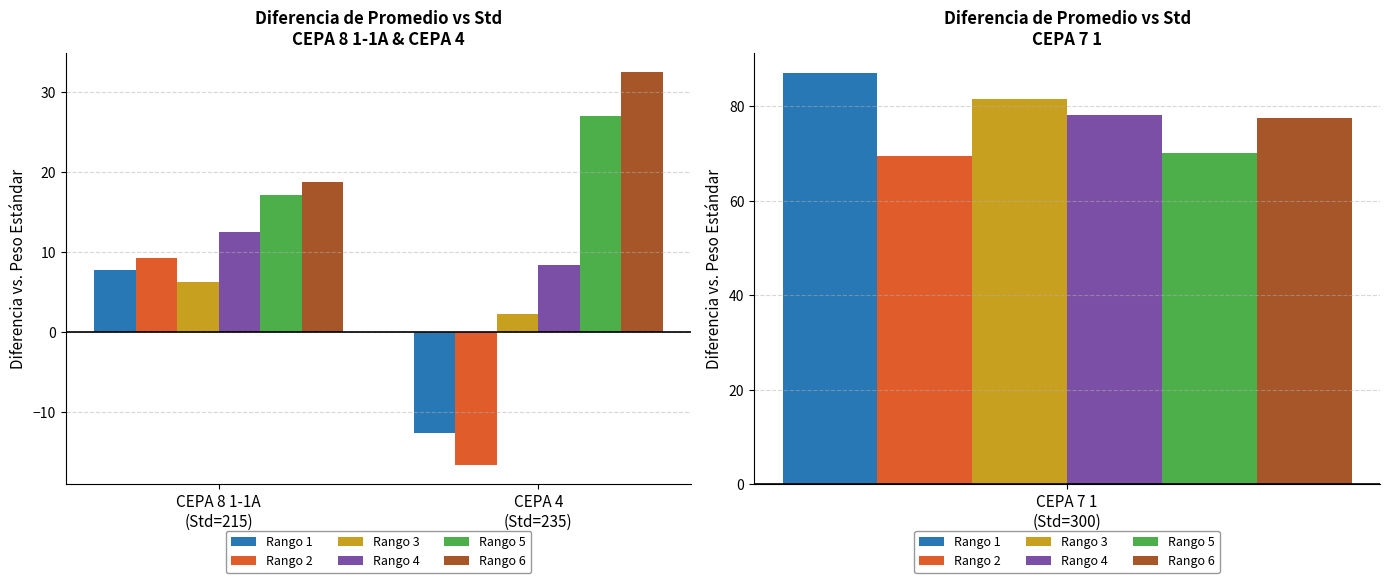

At CEPA 8 1-1A
(Std=215), list the series in order from largest to smallest.

Rango 6, Rango 5, Rango 4, Rango 2, Rango 1, Rango 3